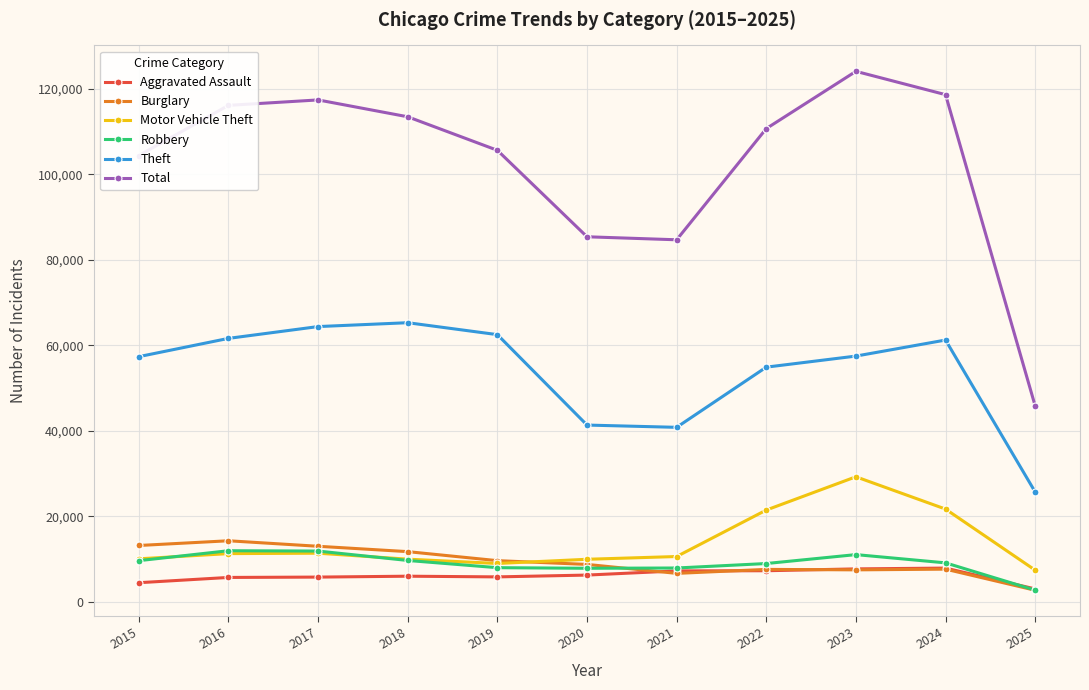

What is the spread (max minus min) of values at 2021?

78022